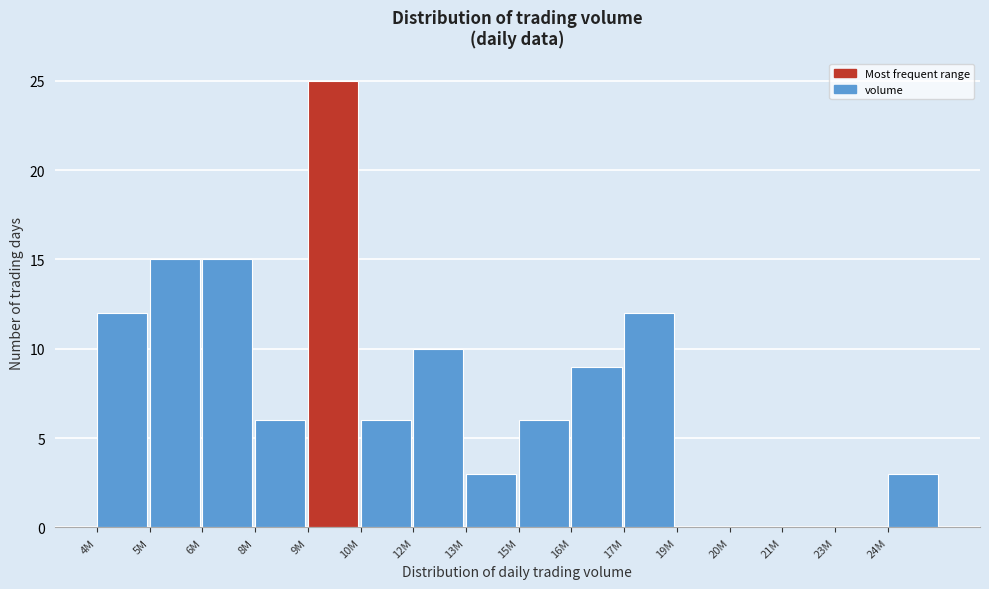

Reading left to right, list all the values displayed in this chart.

4M=12	5M=15	6M=15	8M=6	9M=25	10M=6	12M=10	13M=3	15M=6	16M=9	17M=12	19M=0	20M=0	21M=0	23M=0	24M=3